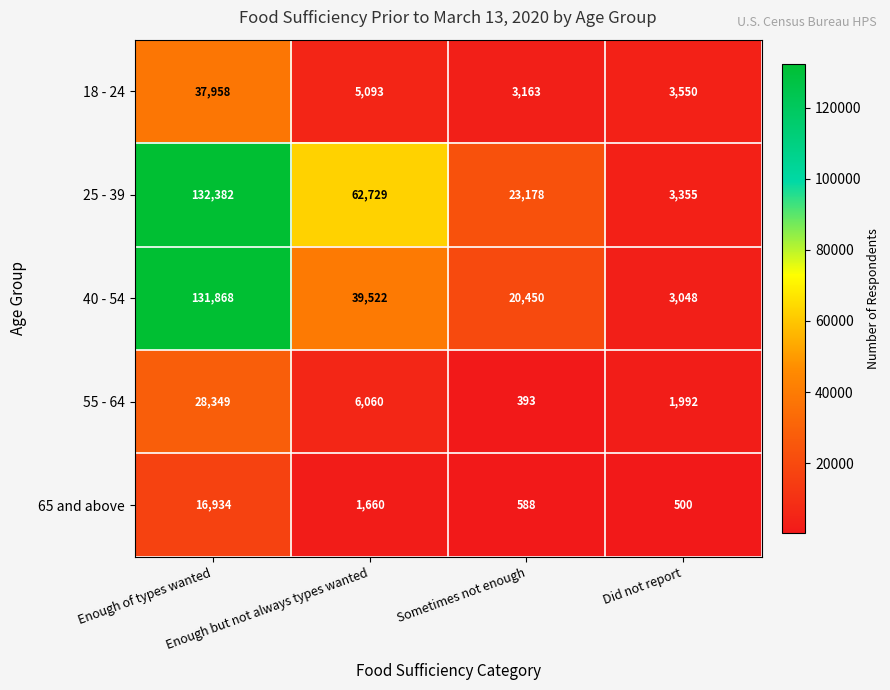

At which category is the sum across all series the highest?

Enough of types wanted